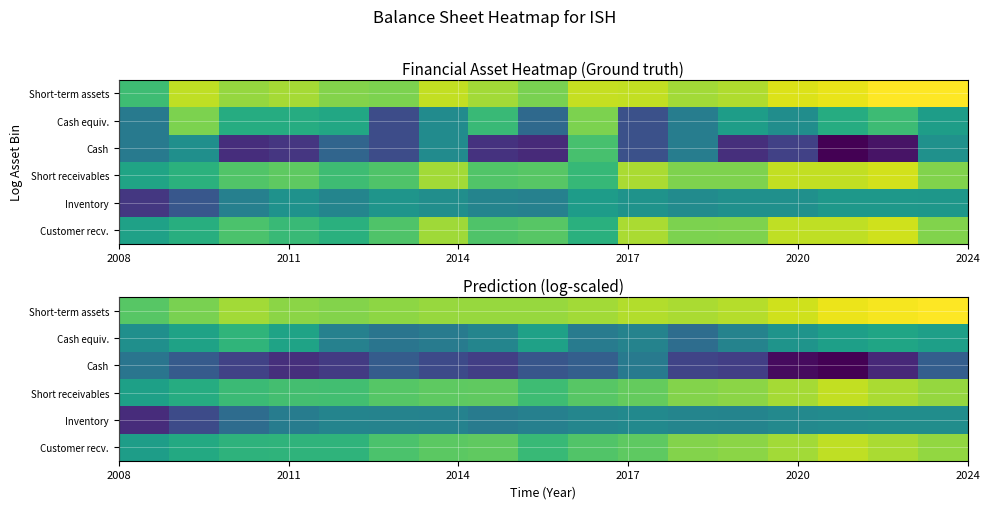

Count the number of categories in the chart.

17